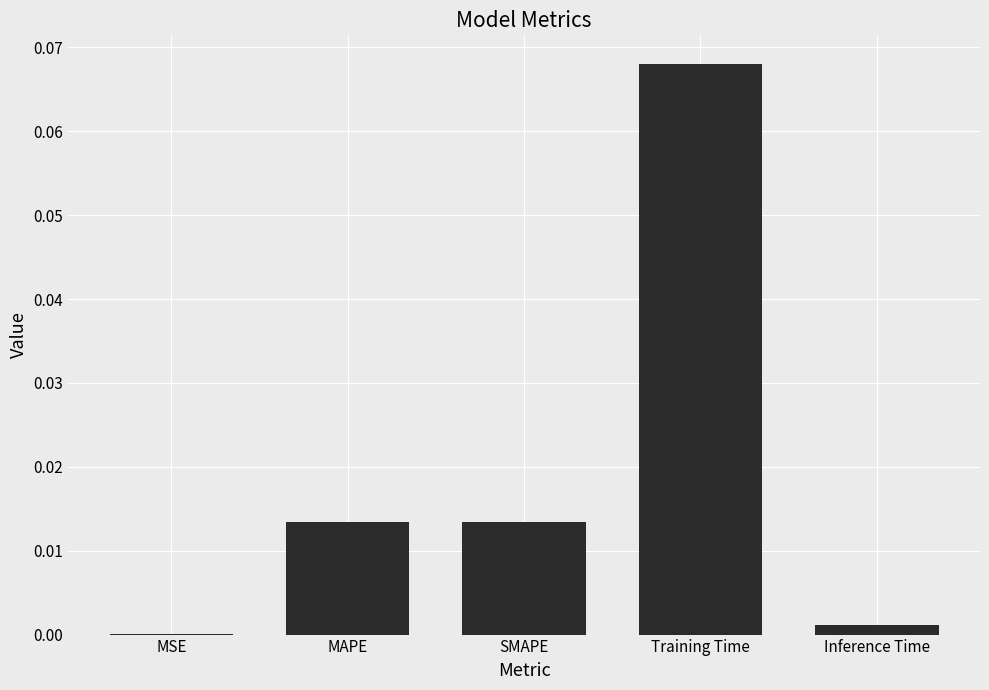

Is it true that the value at MAPE is 0.0?

True